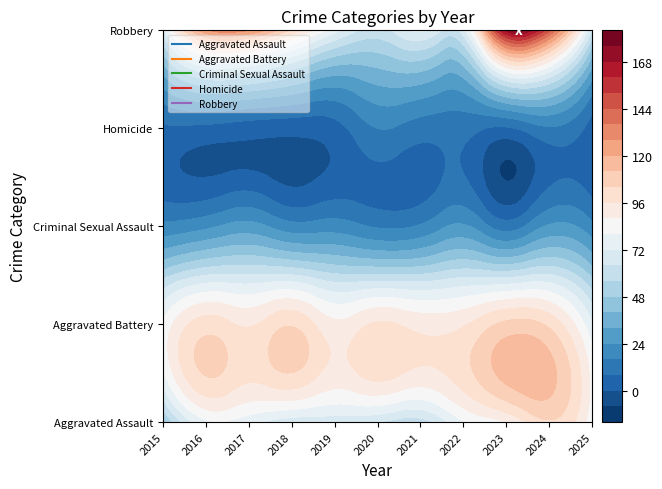

What value does the Criminal Sexual Assault series have at 2019, to the nearest 5?

20